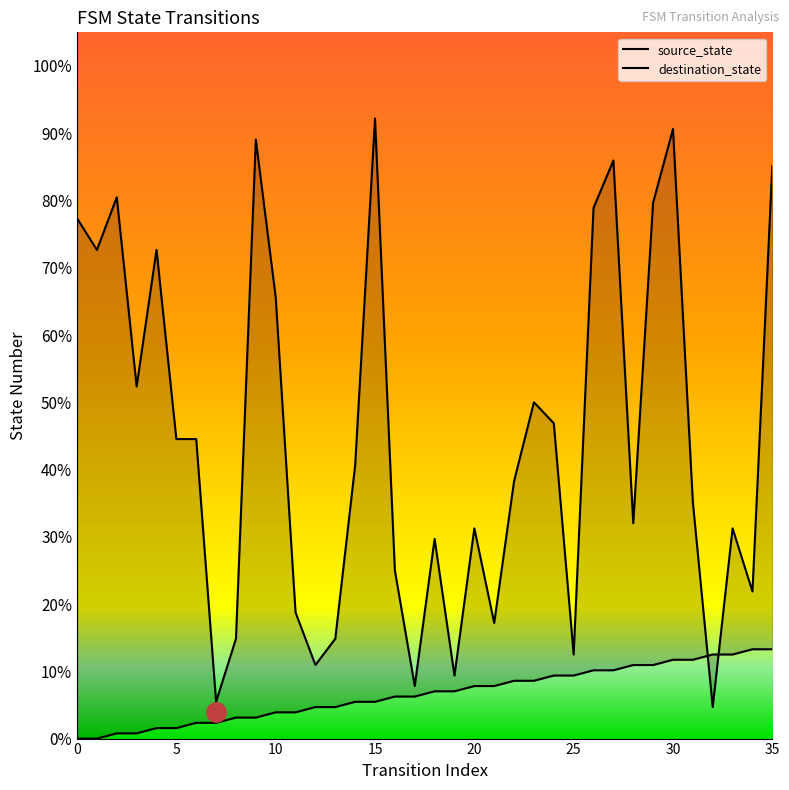

At which label does source_state reach its peak?

34